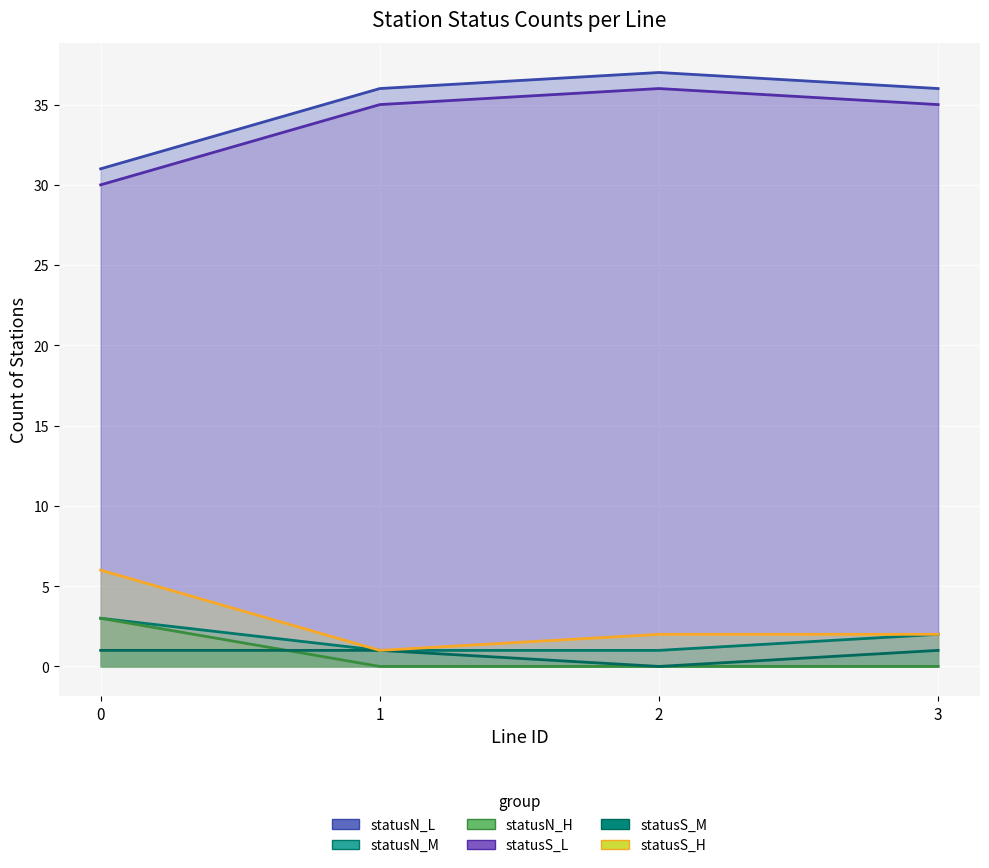

What is the difference between the maximum and minimum values in the statusN_L series?

6